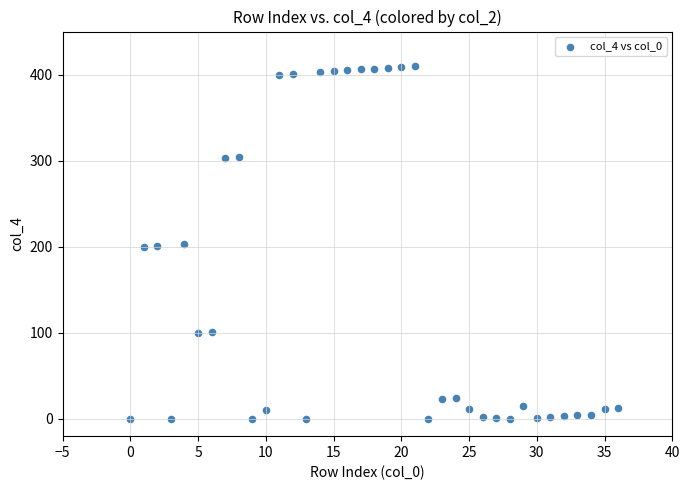

What is the range of Y values (max minus min)?

410